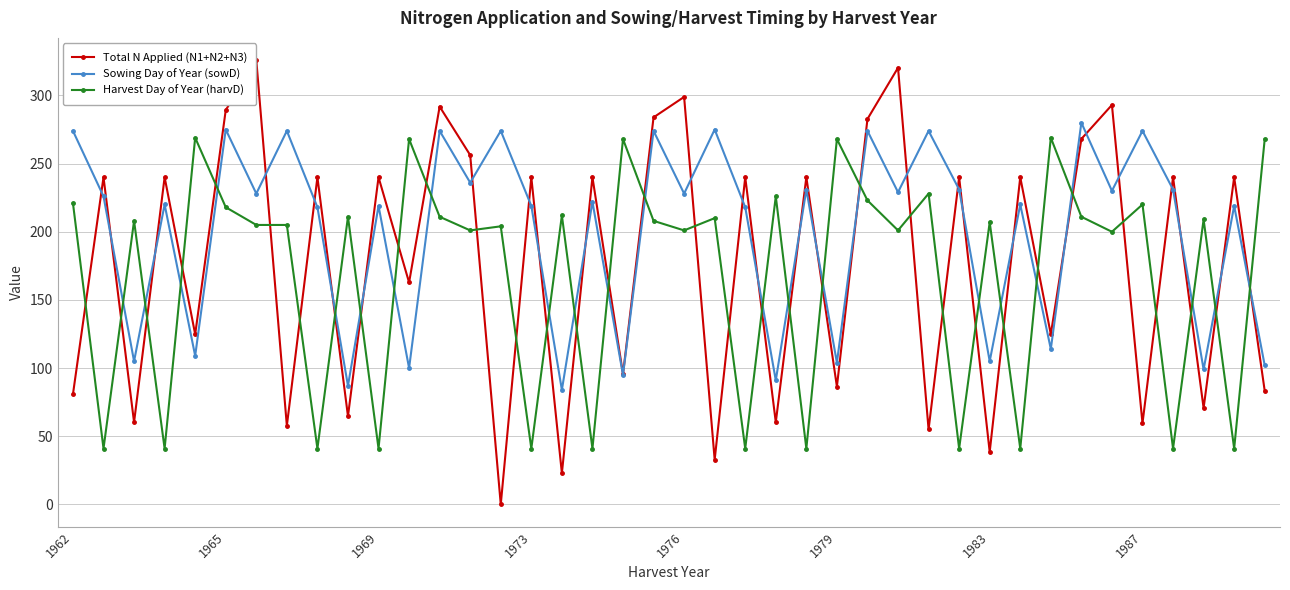

True or false: Harvest Day of Year (harvD) has more than 0 points higher than both neighbors.

True